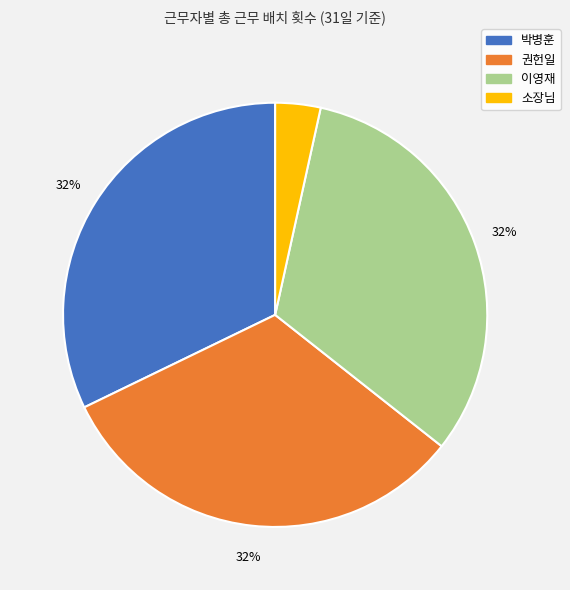

To the nearest percent, what portion does 권헌일 represent?

32%